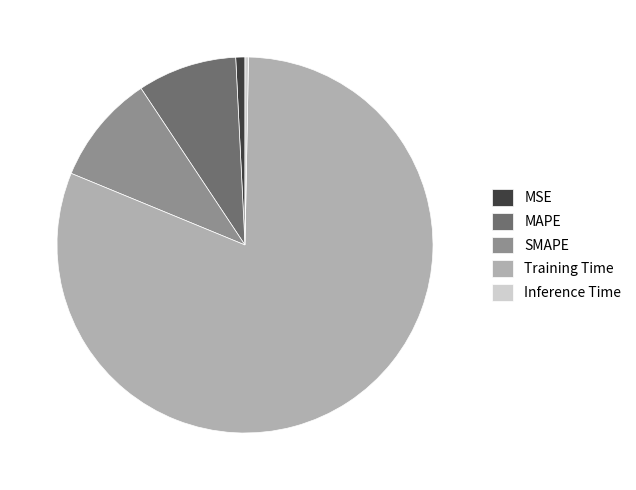

Is Training Time the majority of the pie?

Yes